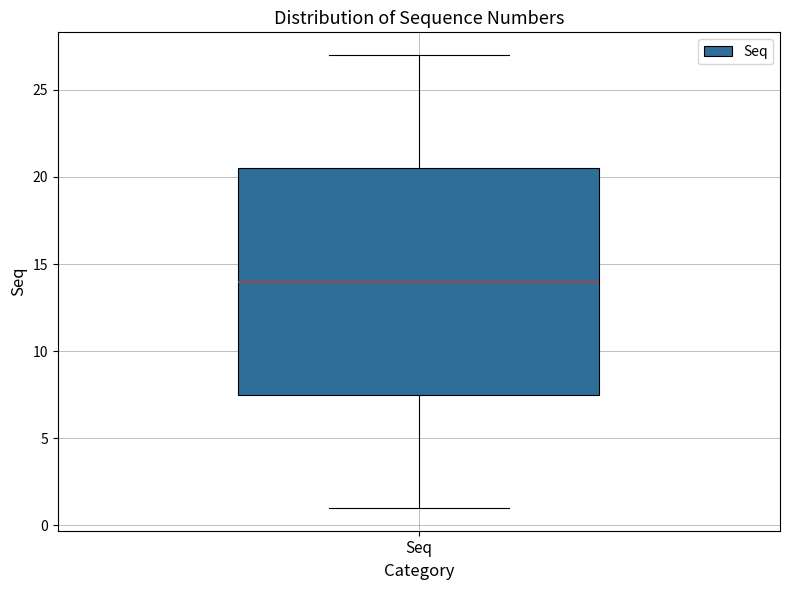

Read this box plot against the y-axis: the position of the median line, the range covered by the box, and the ends of both whiskers. The values are not printed on the chart, so give them approximately, as read against the axis.

median 14.0, box 7.5 to 20.5, whiskers 1.0 to 27.0